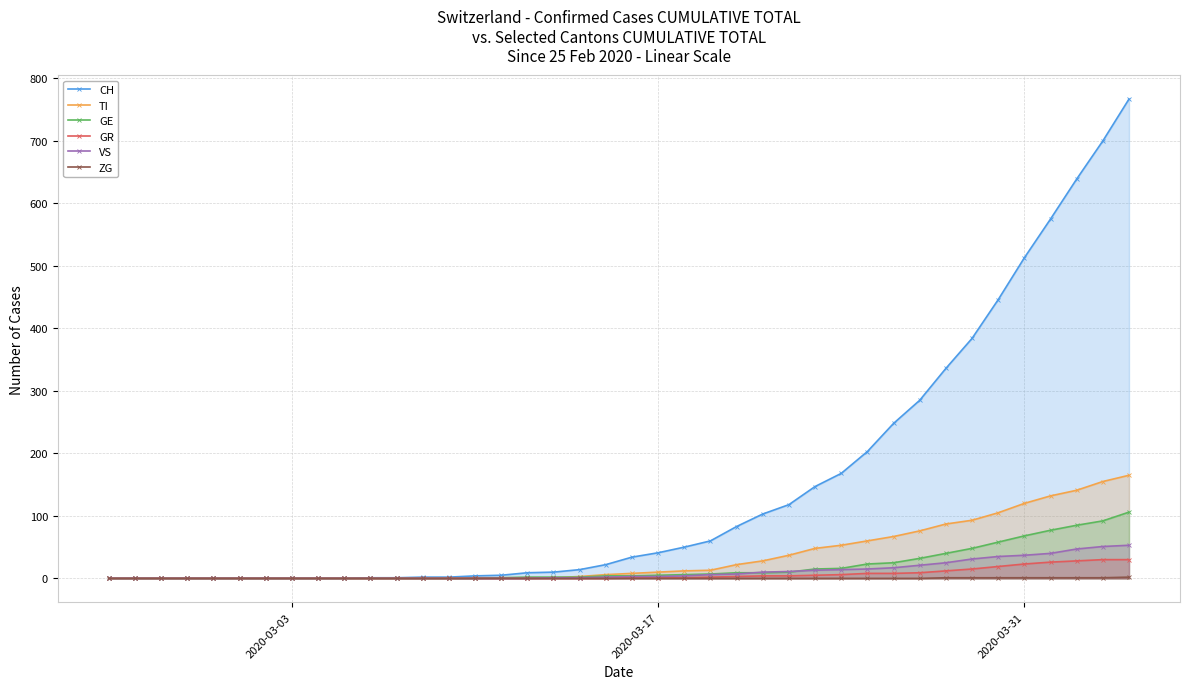

How many data points in GE are above 4?

19